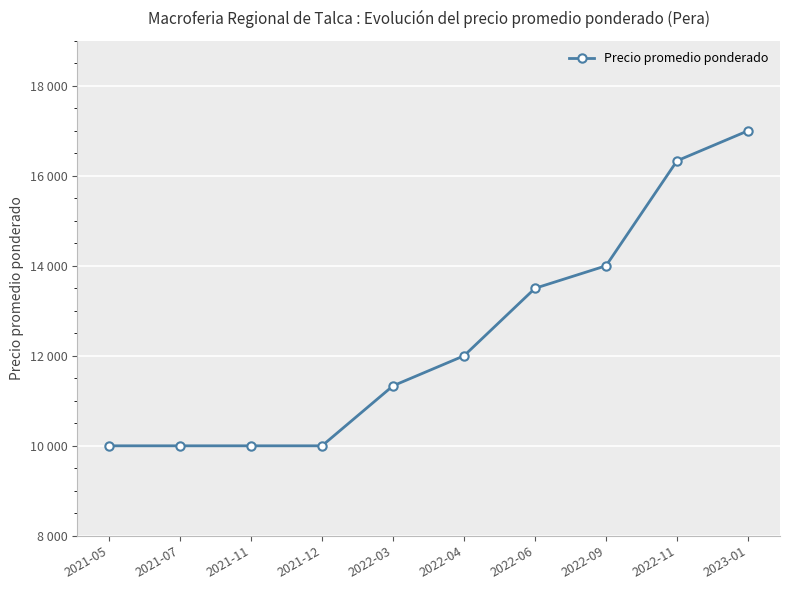

What is the difference between the values at 2022-06 and 2022-03?

2167